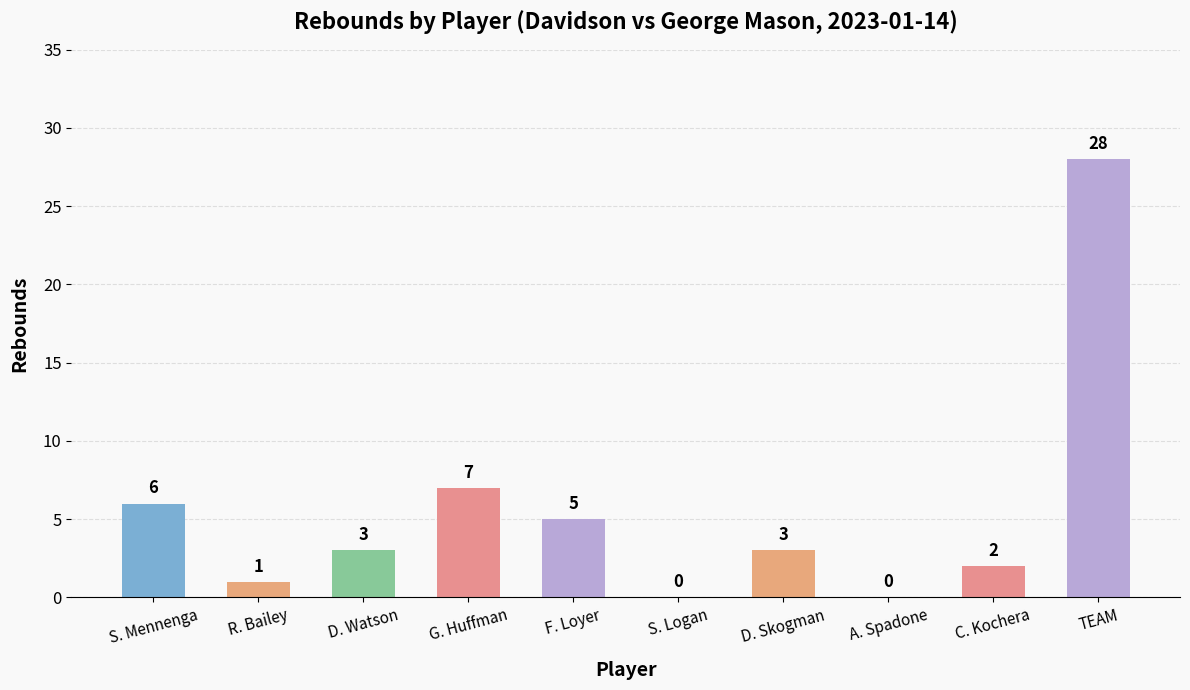

What is the sum of all values?

55